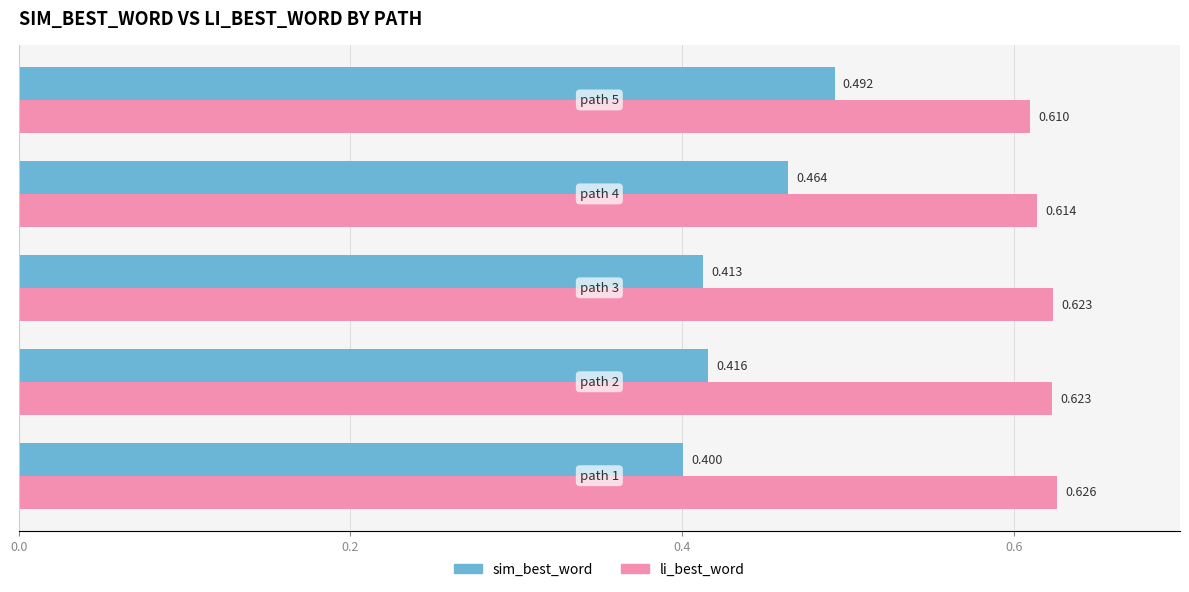

What is the lowest value of the sim_best_word series?

0.4